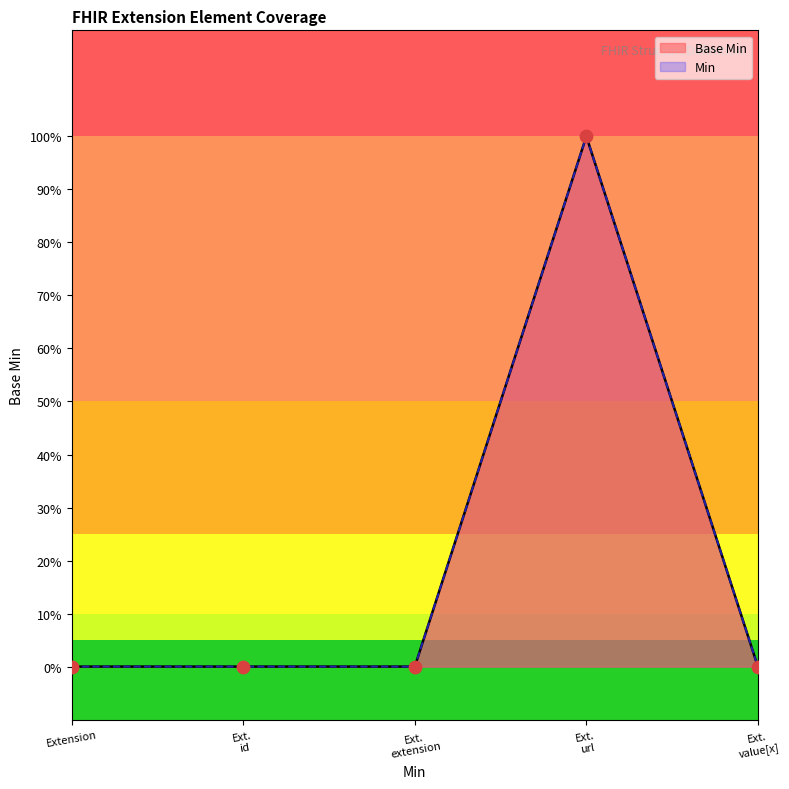

Between Extension and Ext. value[x], which is larger?

Extension